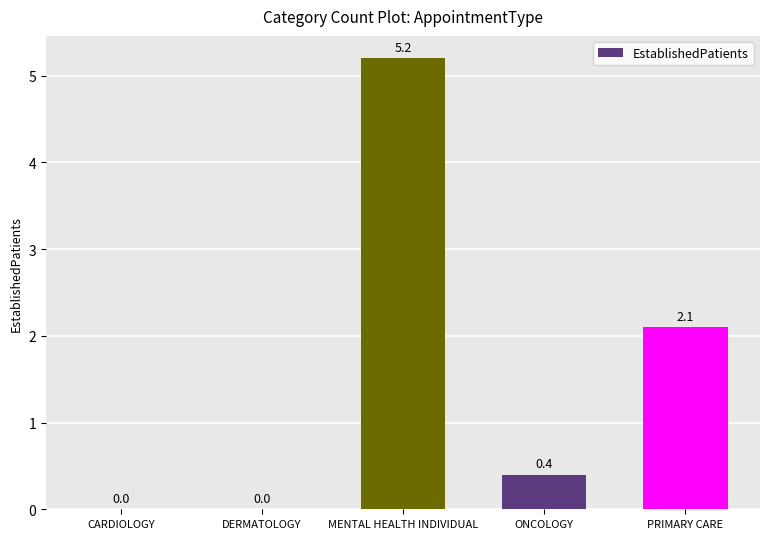

What is the average value?

1.5